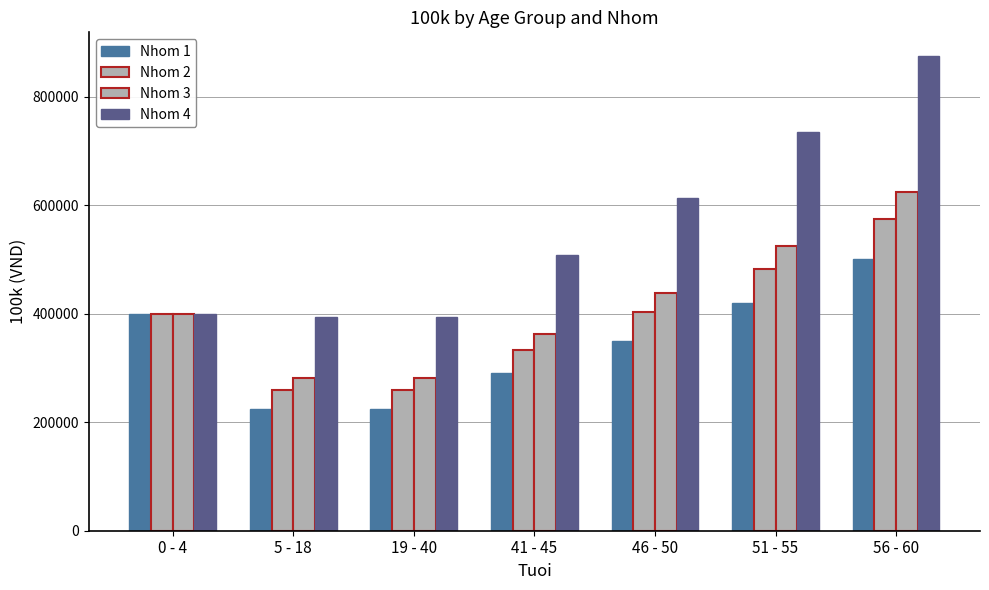

Does the chart contain stacked bars?

No